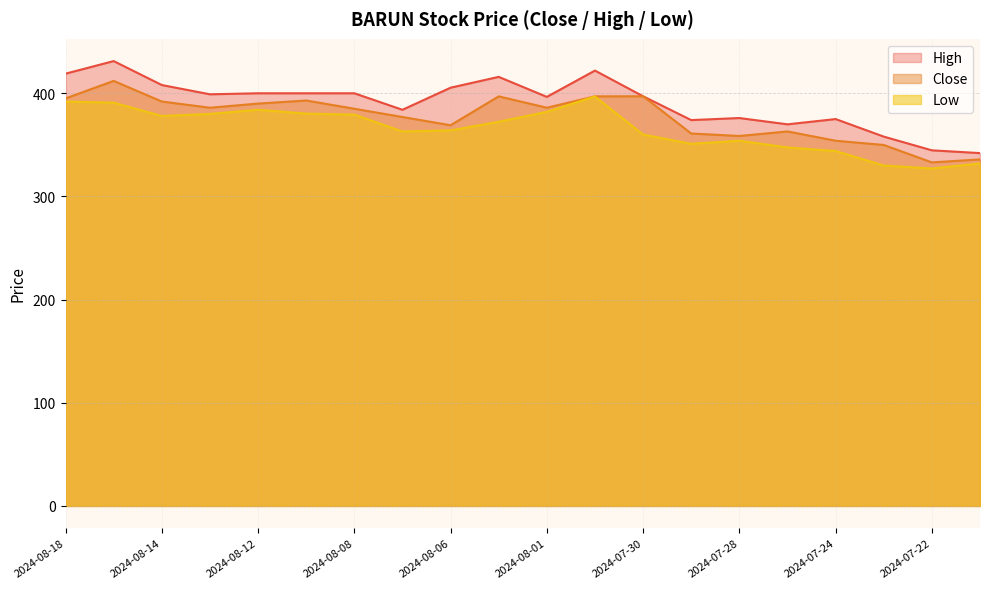

Is it true that Close equals 369.0 at 2024-08-06?

True